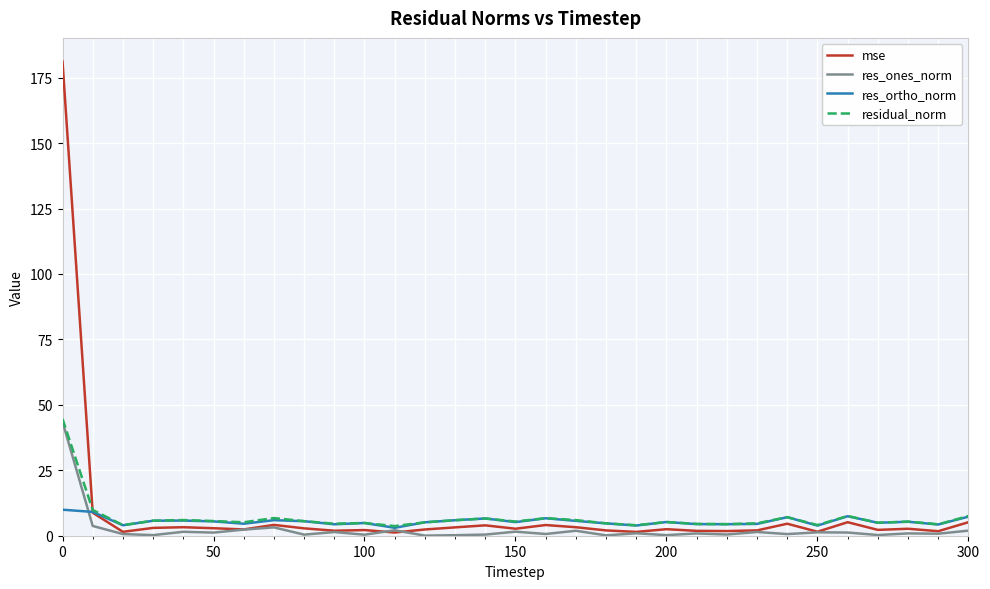

What is the maximum value for res_ones_norm?

43.5